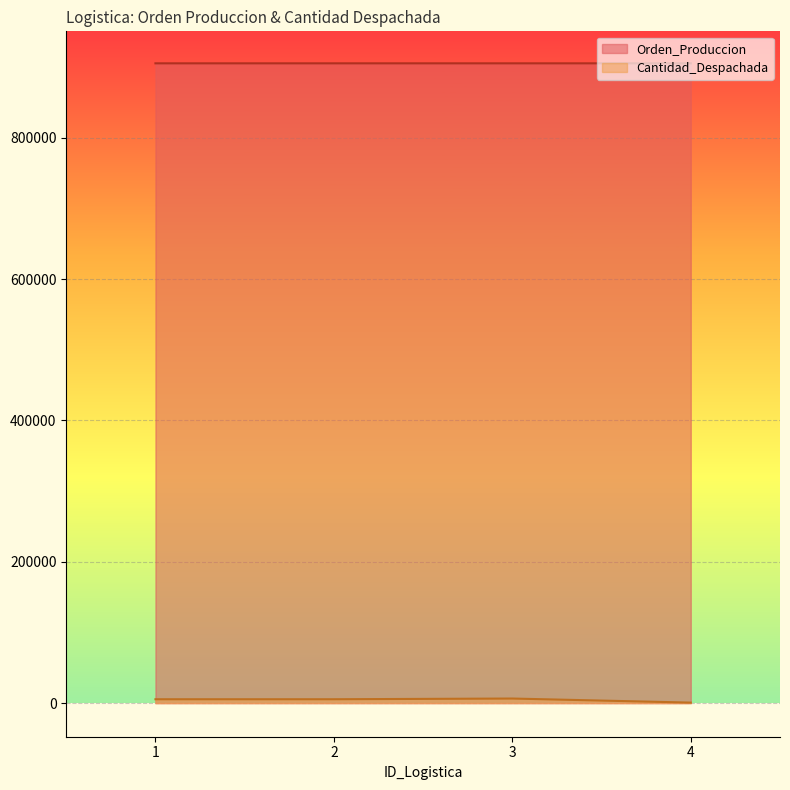

Where does the Cantidad_Despachada series first go above 5500?

3